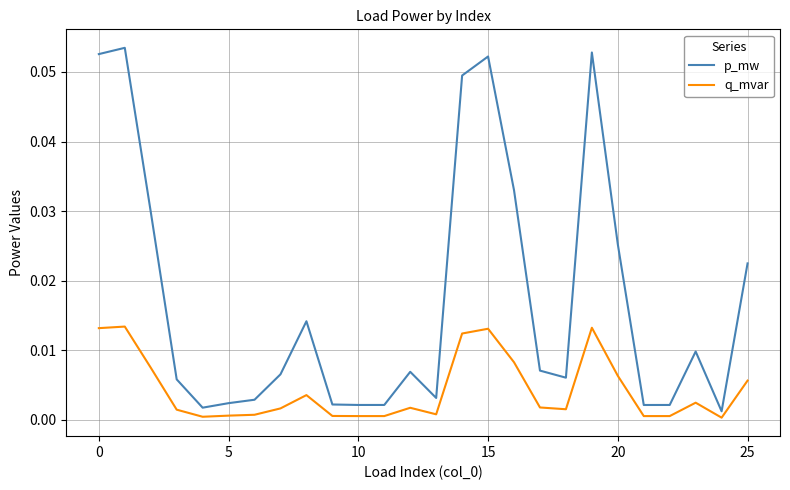

Which series has the largest range (max minus min)?

p_mw